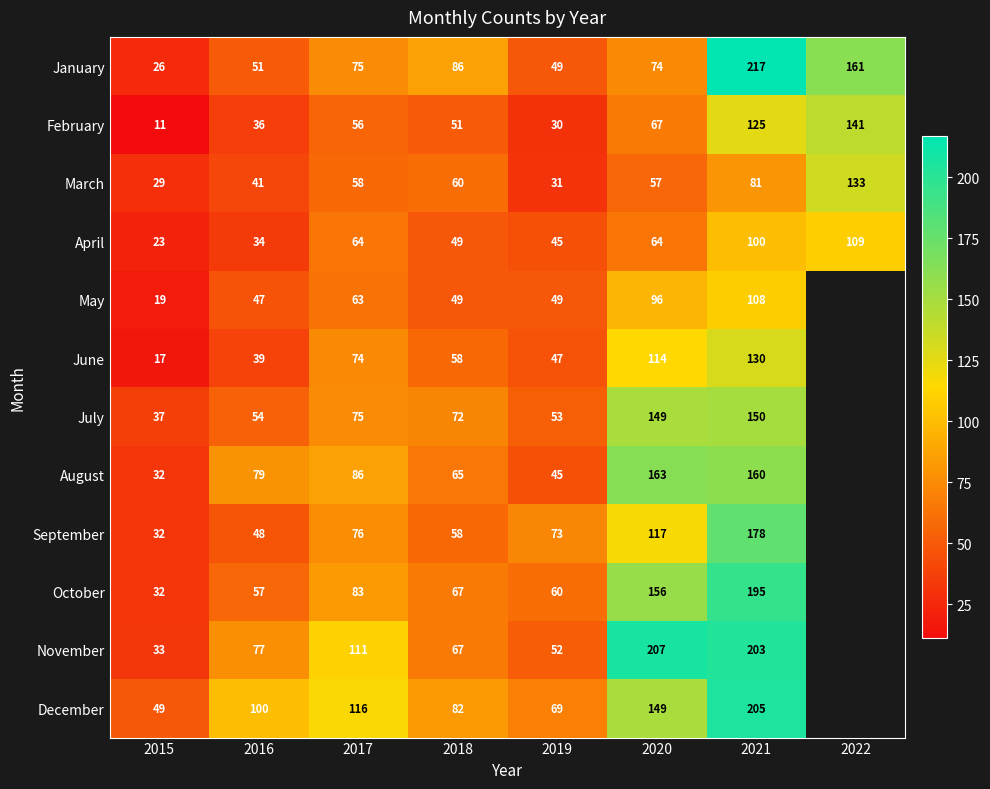

The value of March at 2015 is 29. True or false?

True